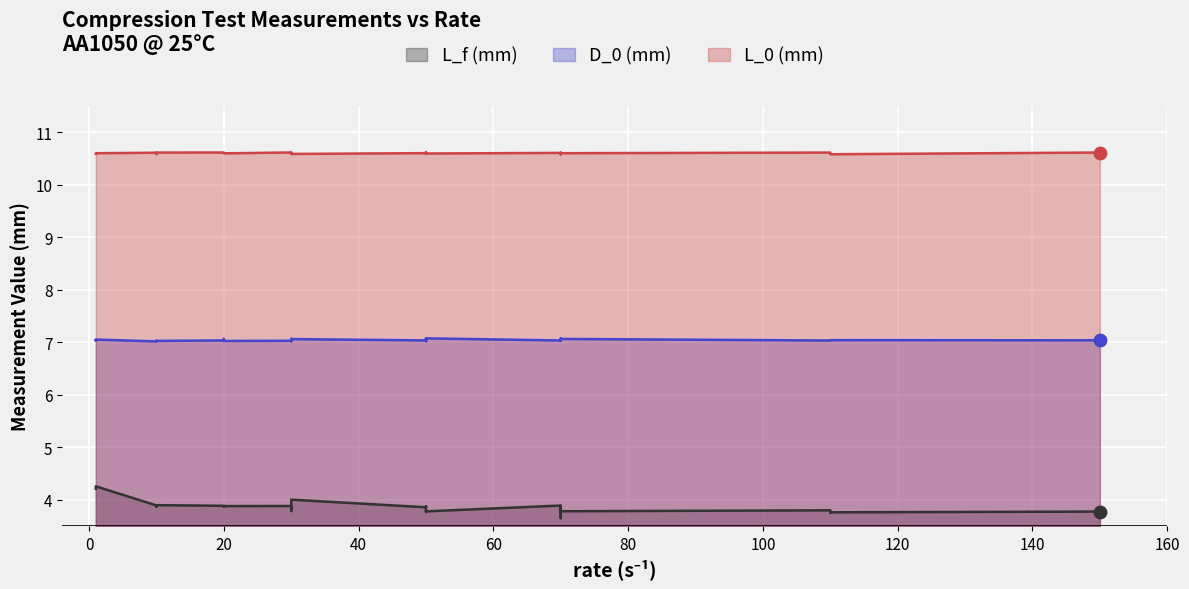

Which series has the largest total across all categories?

L_0 (mm)